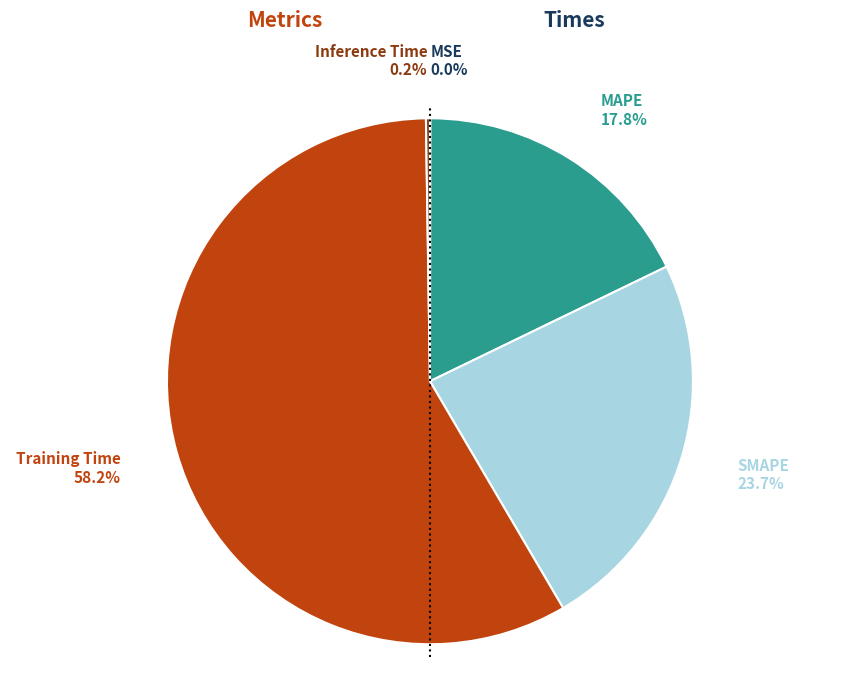

What is the majority slice?

Training Time